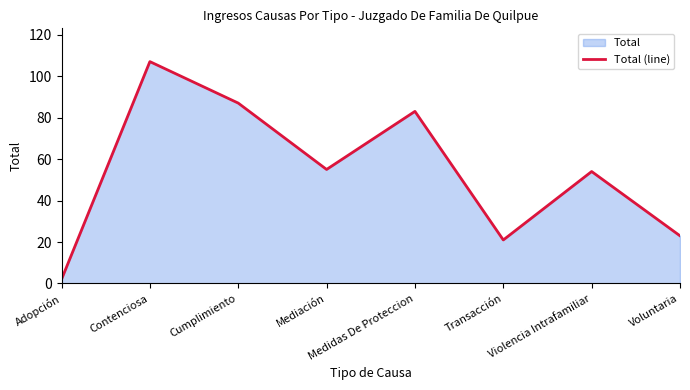

At which category does the data reach its first local valley?

Mediación